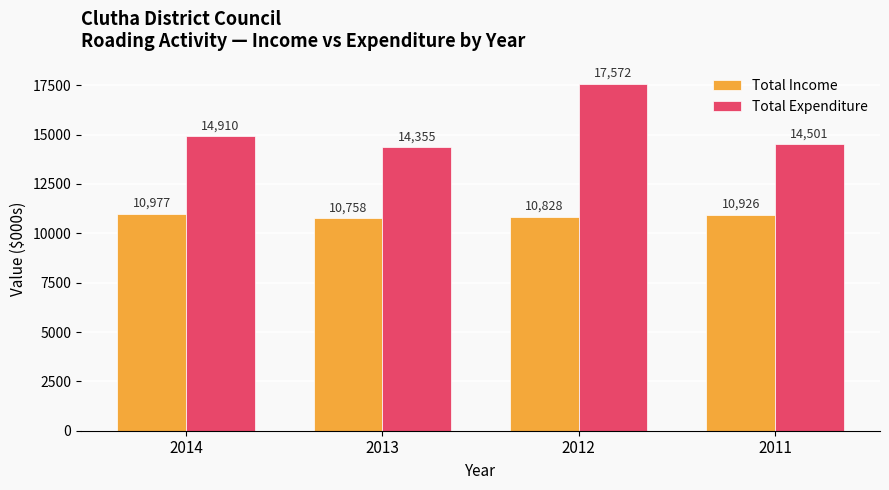

Where is Total Income nearest to the value 10867?

2012